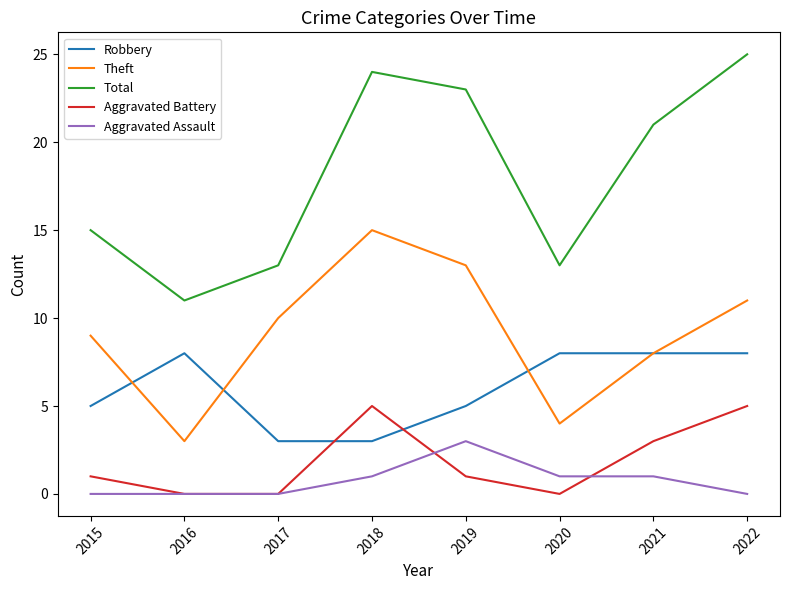

At which category does Total reach its first local valley?

2016